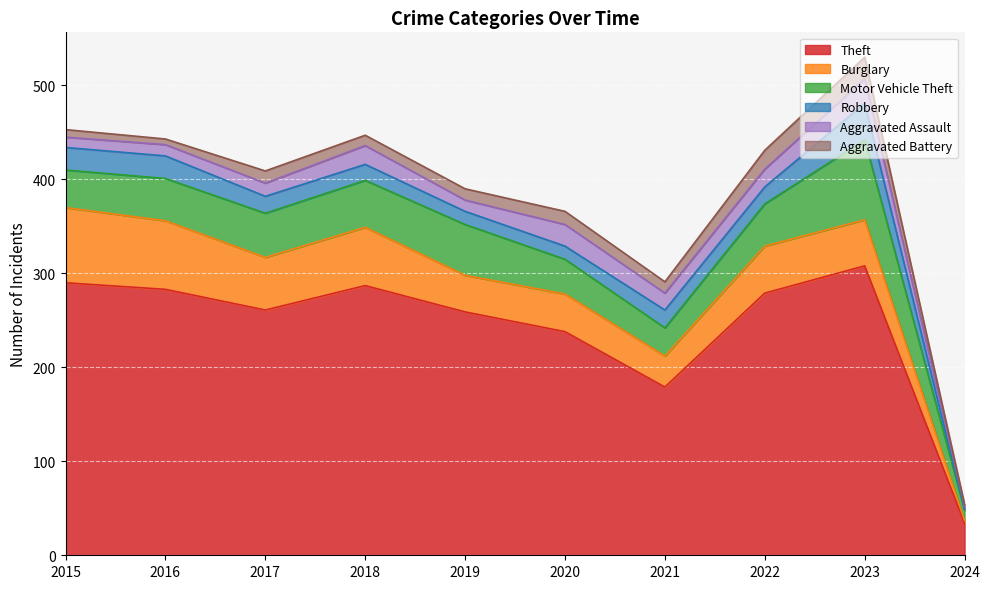

What is the total value across all series at 2015?

453